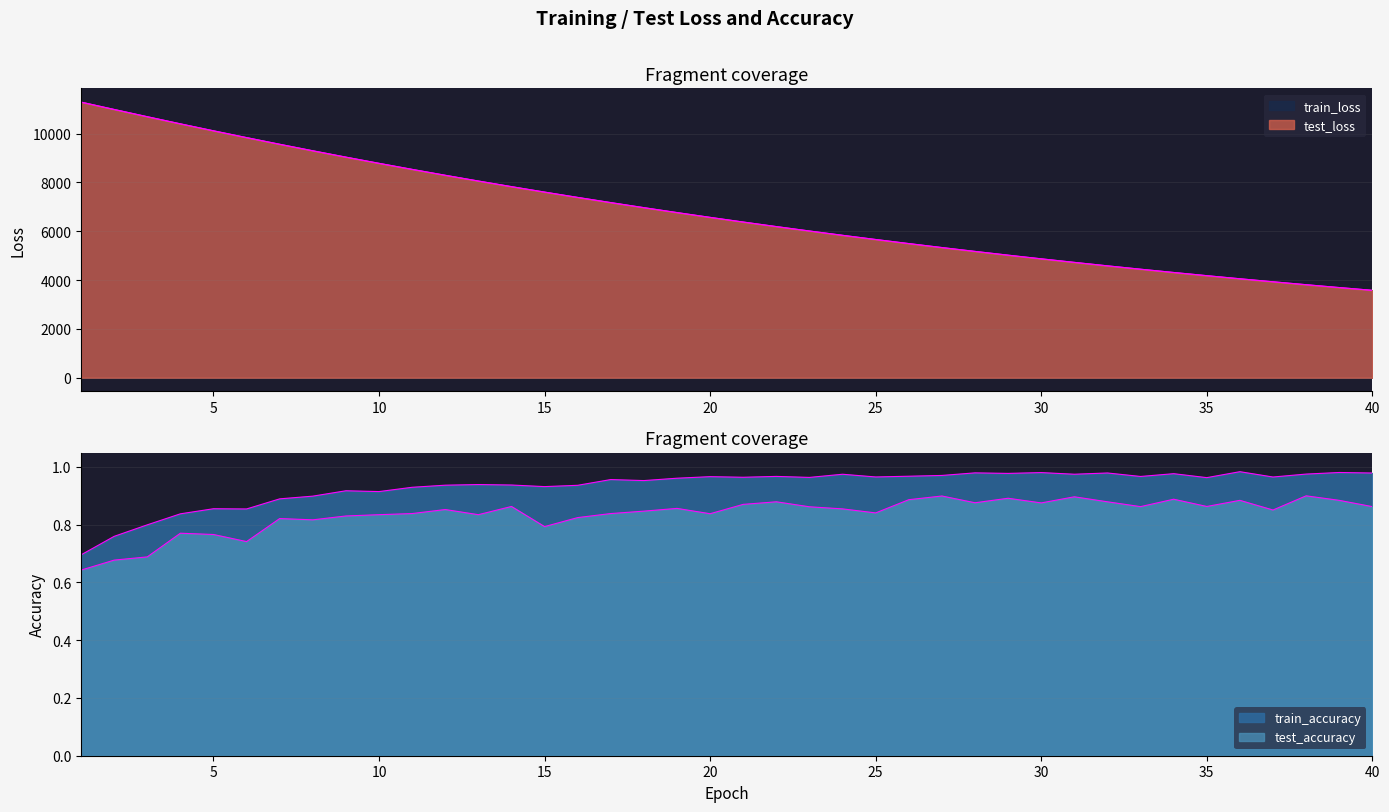

Is it true that train_loss equals 8930.9 at 18?

False